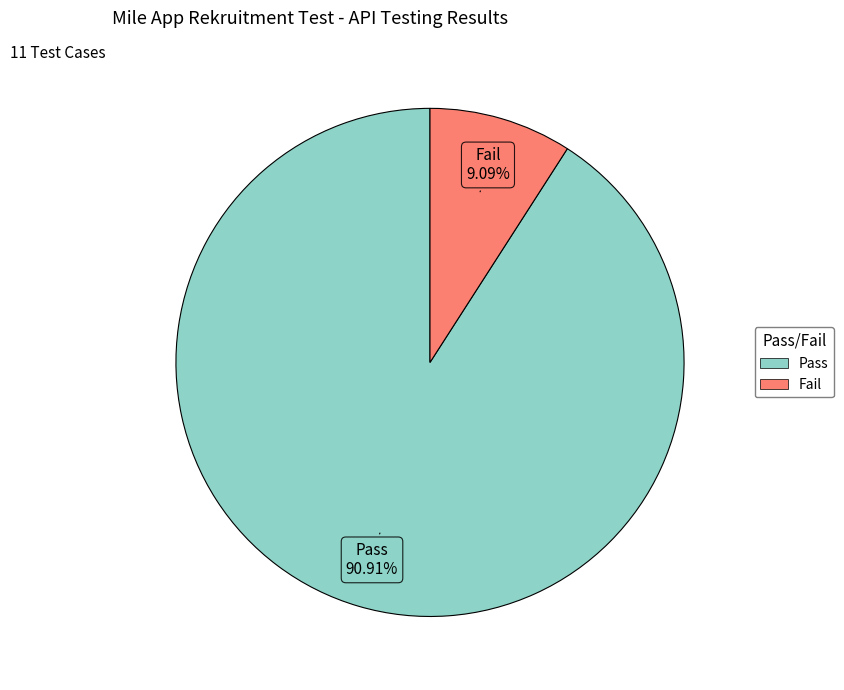

The Fail slice represents 18% of the pie. True or false?

False